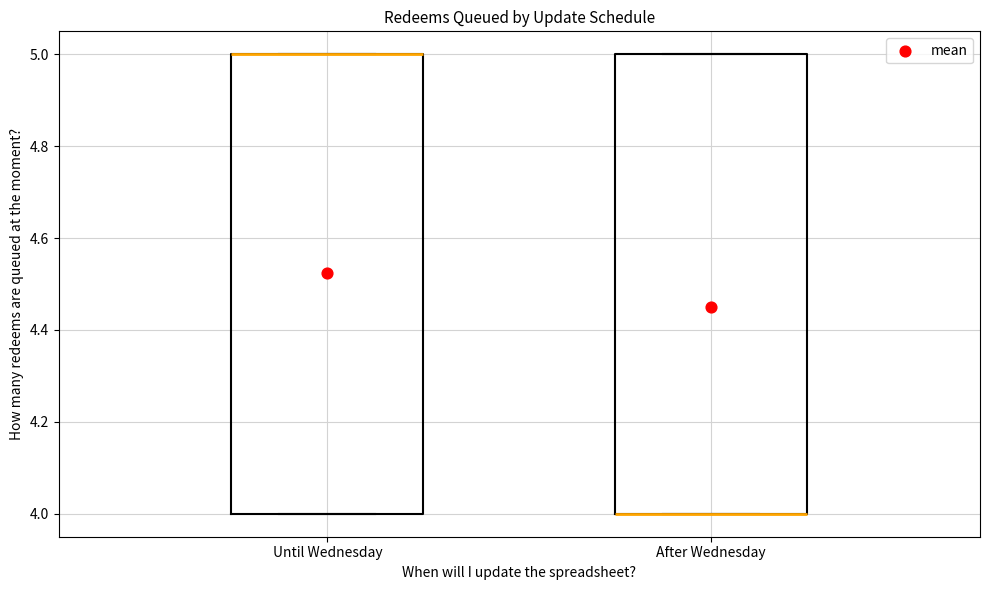

Reading left to right, transcribe this box plot: for each box, give where its median line is, the range the box spans, and where its two whiskers end, as read against the y-axis. The values are not printed on the chart, so give them approximately, as read against the axis.

Until Wednesday: median 5 (drawn on the box's upper edge), box 4 to 5, whiskers 4 to 5
After Wednesday: median 4 (drawn on the box's lower edge), box 4 to 5, whiskers 4 to 5